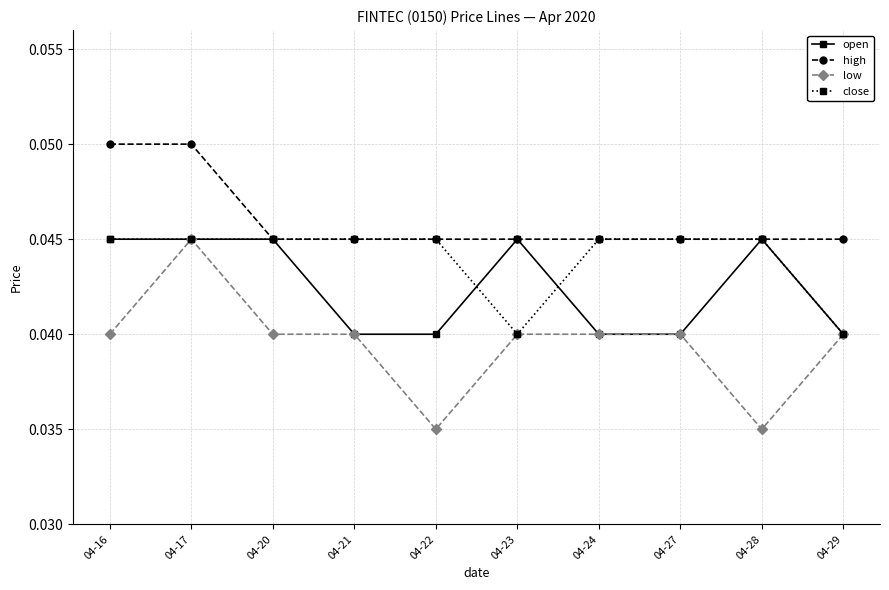

True or false: open and close intersect in this chart.

True